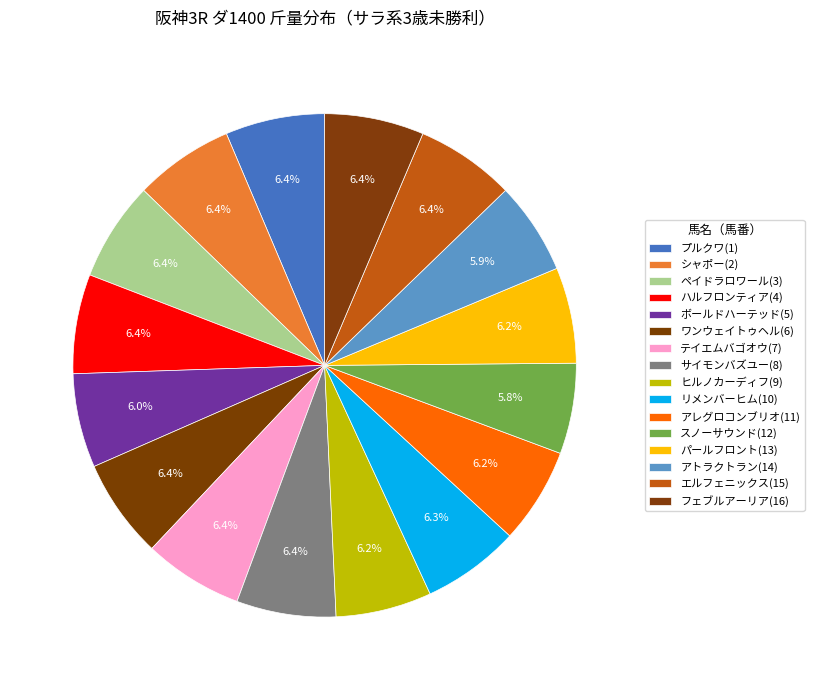

How many slices are in this pie chart?

16